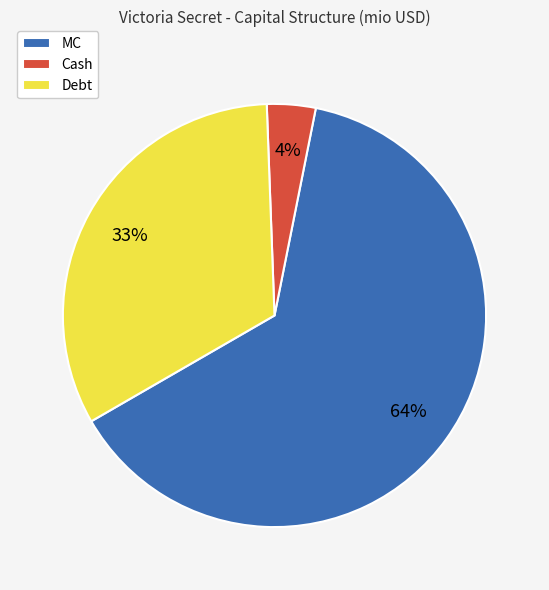

To the nearest percent, what is the combined percentage of MC and Cash?

67%